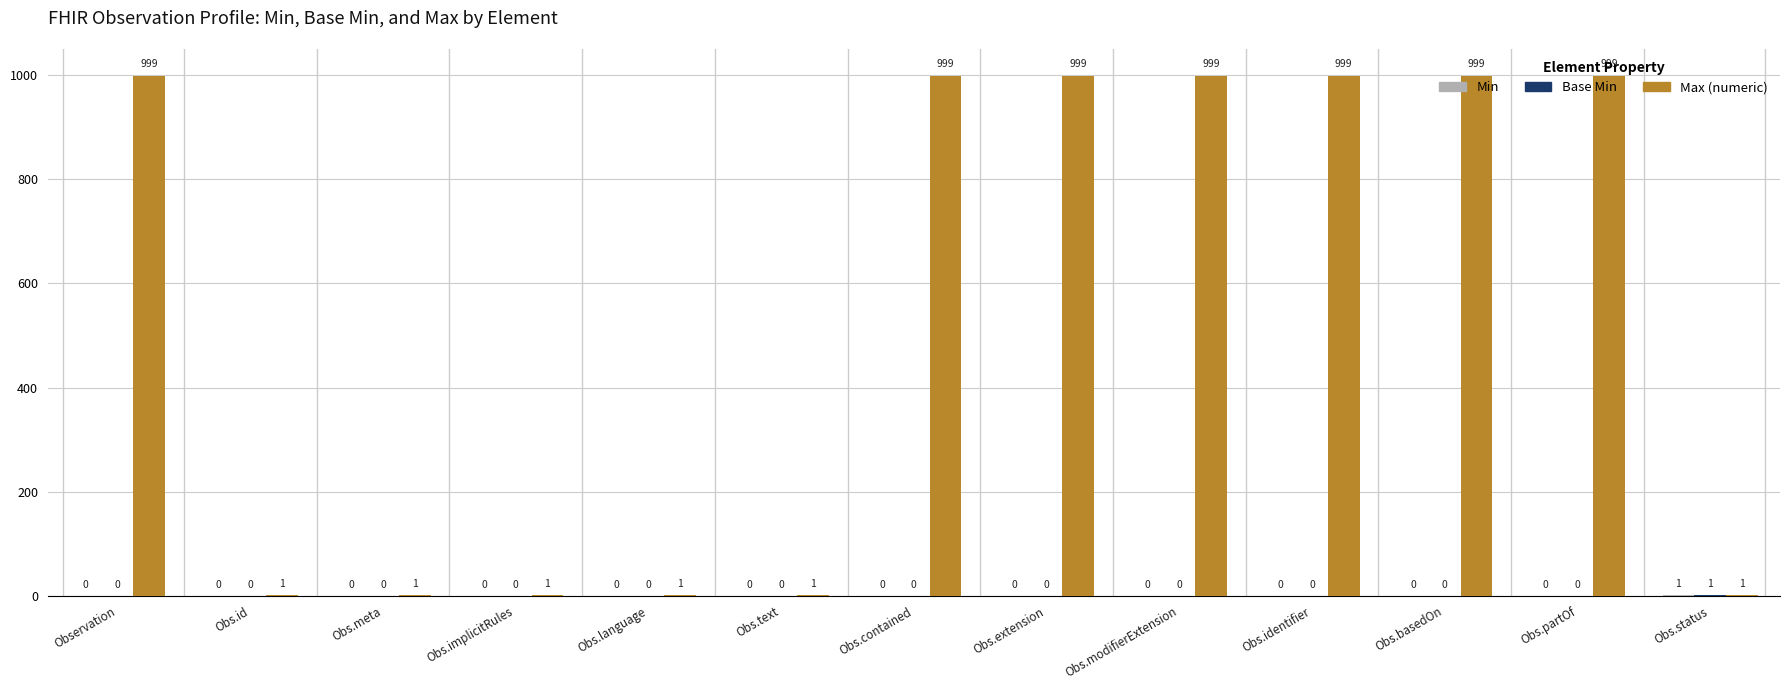

What is the sum of the Max (numeric) values at Obs.contained and Obs.id?

1000